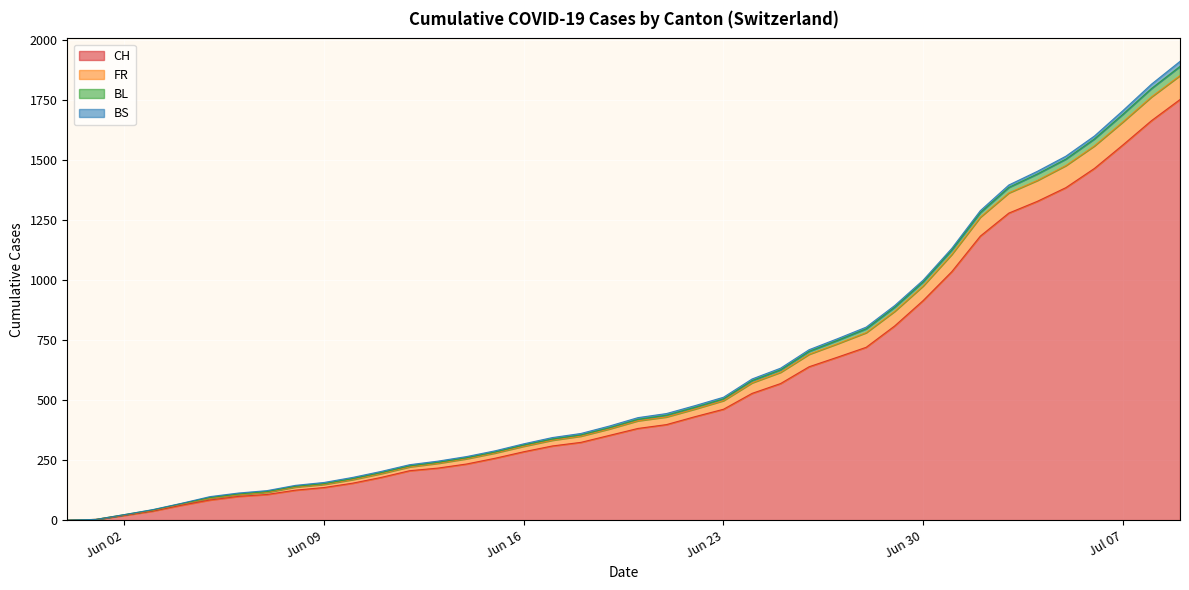

What is the highest value of the CH series?

1752